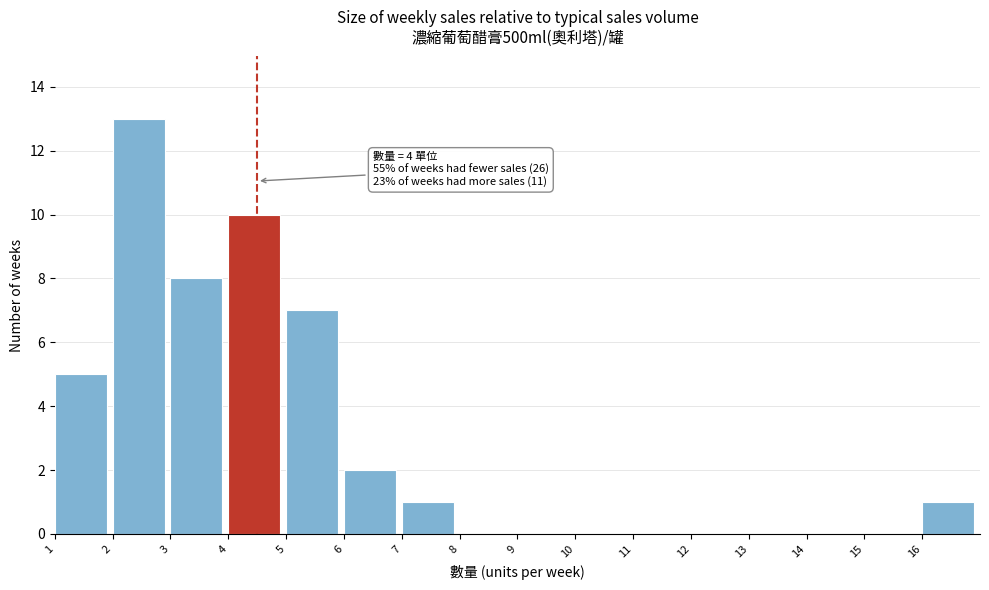

Over which range of the x-axis is the bar tallest?

2 to 3